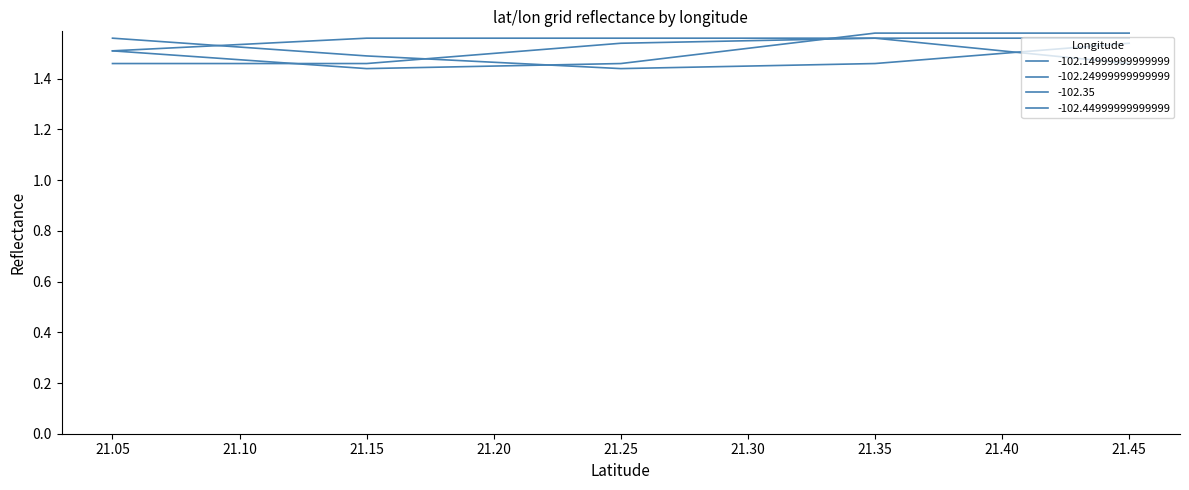

What is the difference between the -102.24999999999999 values at 21.15 and 21.45?

0.1